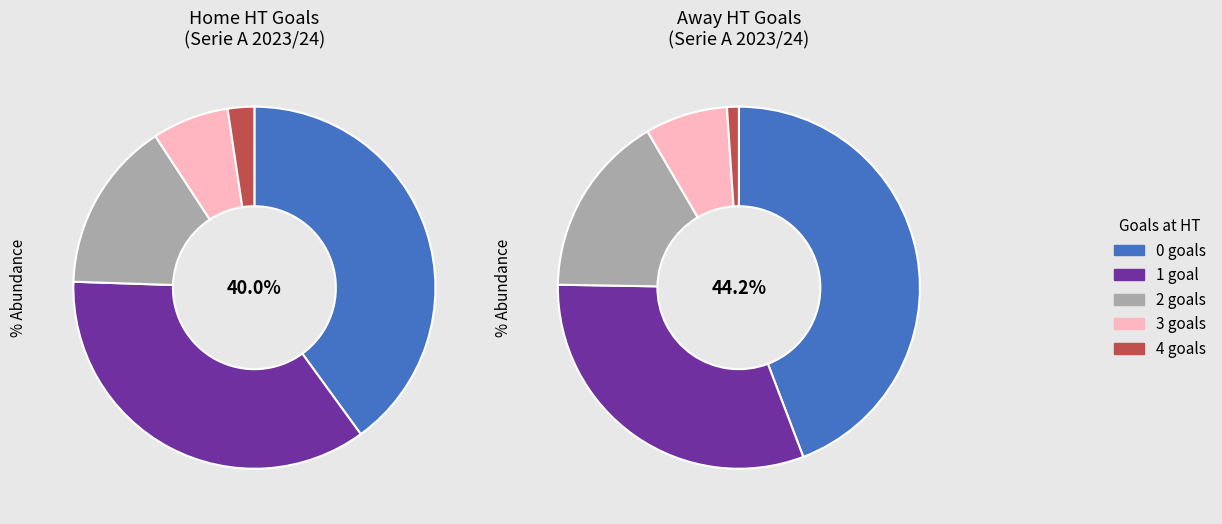

Rank the categories by value from lowest to highest.

4, 3, 2, 1, 0